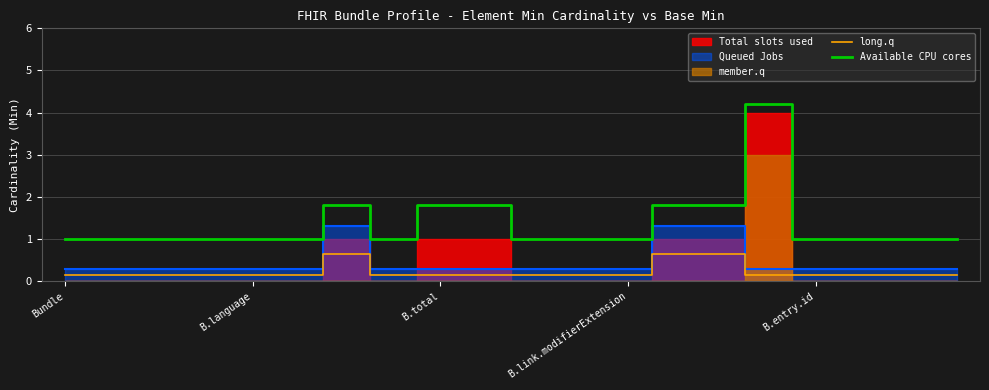

The Available CPU cores series shows 1.6 at 17. True or false?

False